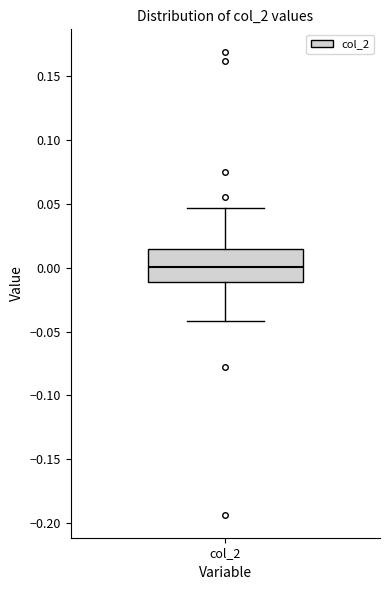

Transcribe this box plot: give where the median line is, the range the box spans, and where the two whiskers end, as read against the y-axis. The values are not printed on the chart, so give them approximately, as read against the axis.

median 0.000, box -0.010 to 0.015, whiskers -0.040 to 0.045